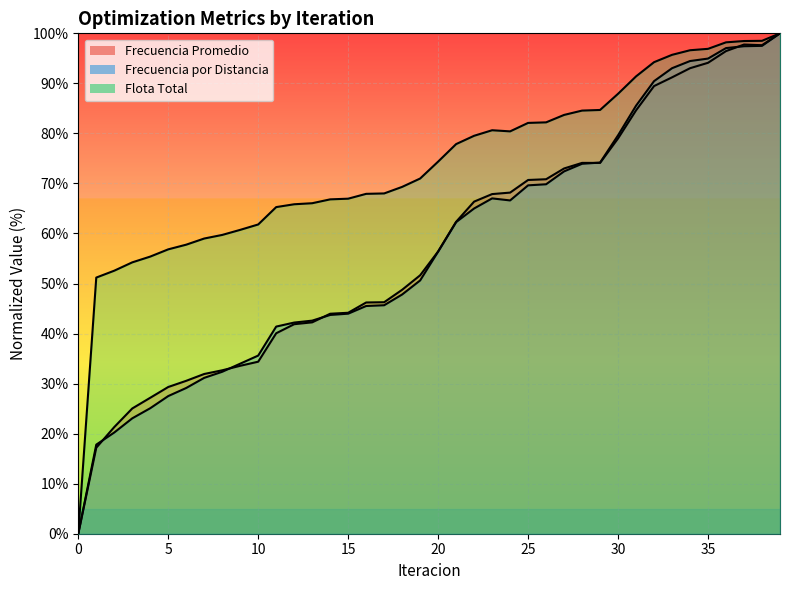

Which series ends up on top after the final intersection of Frecuencia por Distancia and Frecuencia Promedio?

Frecuencia Promedio